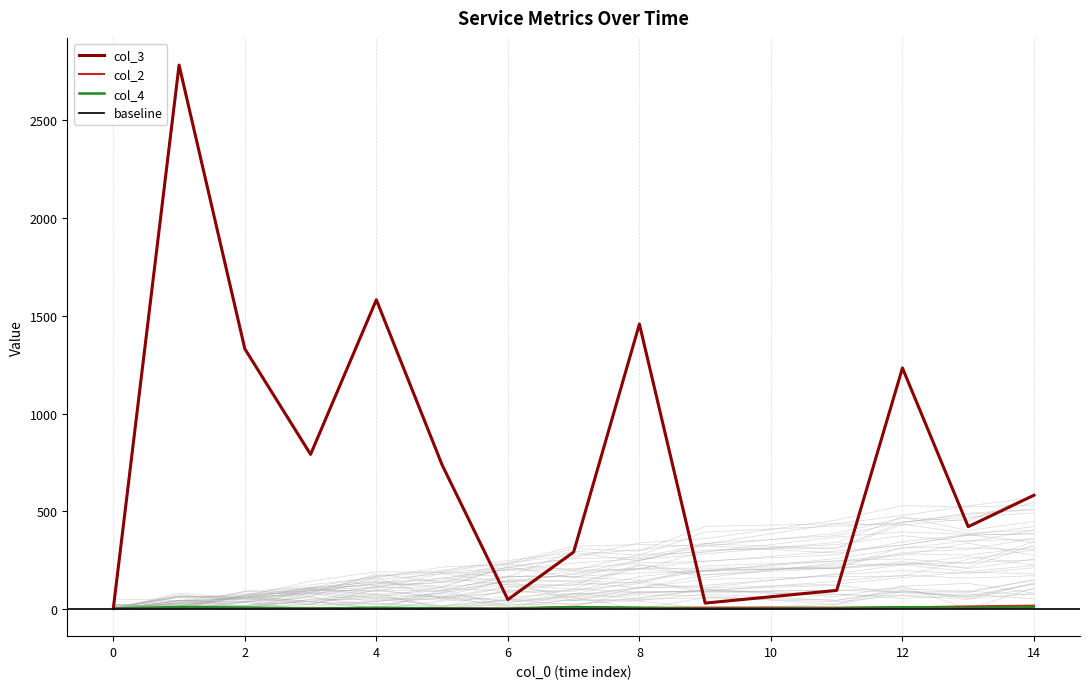

What is the average value of the col_3 series?

813